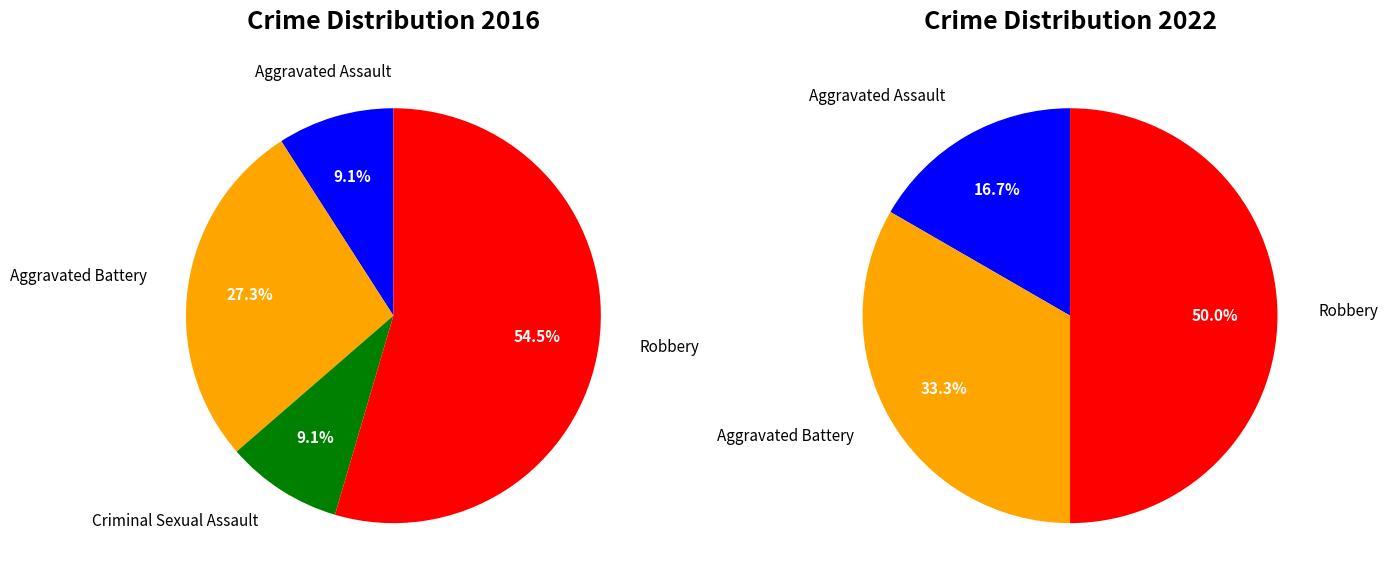

Between 2 and 3, which is larger?

3